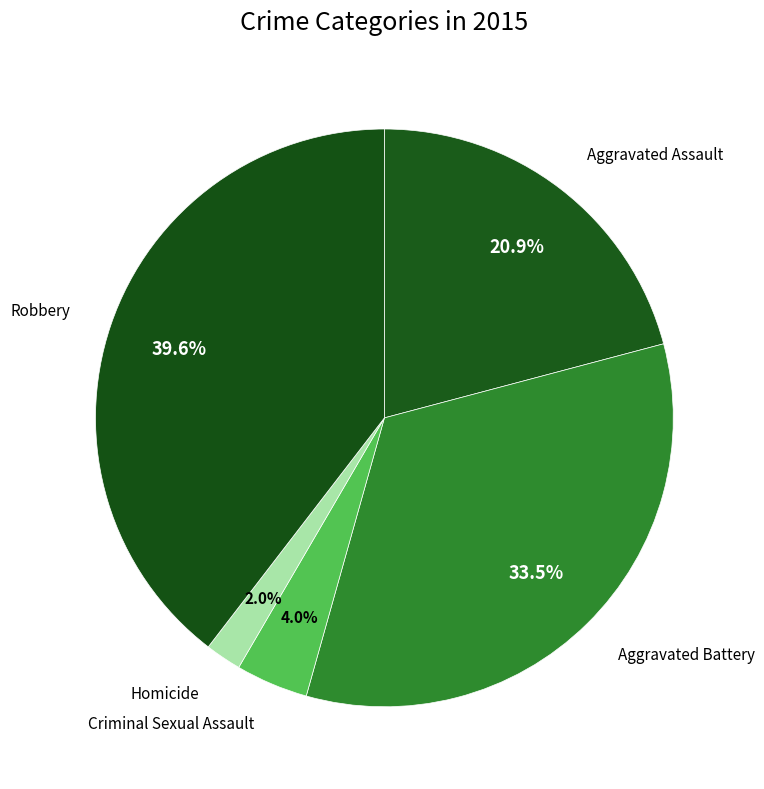

Does Robbery account for over 50% of the chart?

No